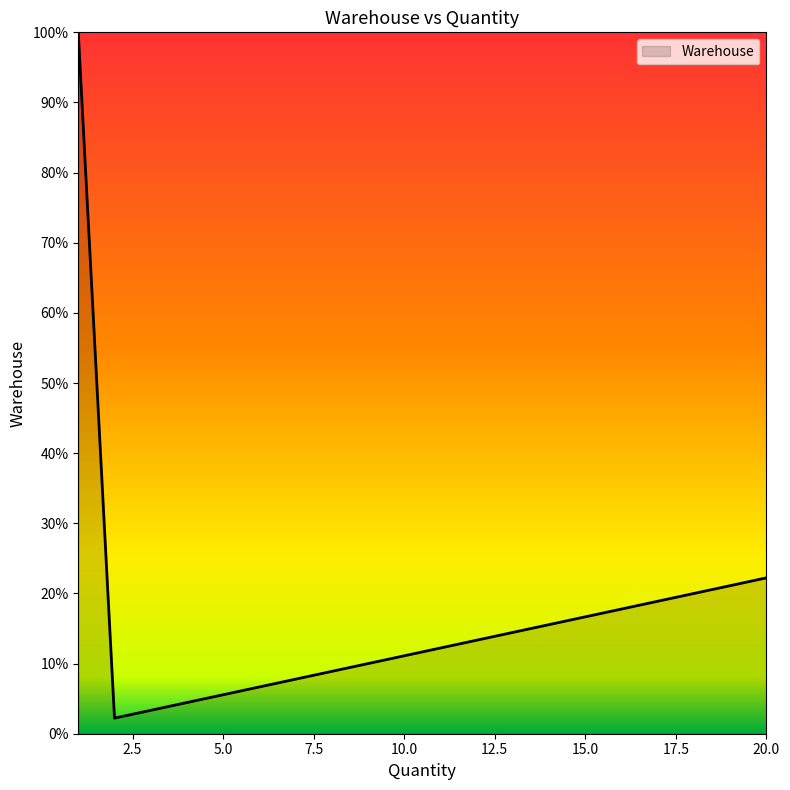

What is the sum of all values?

332.2